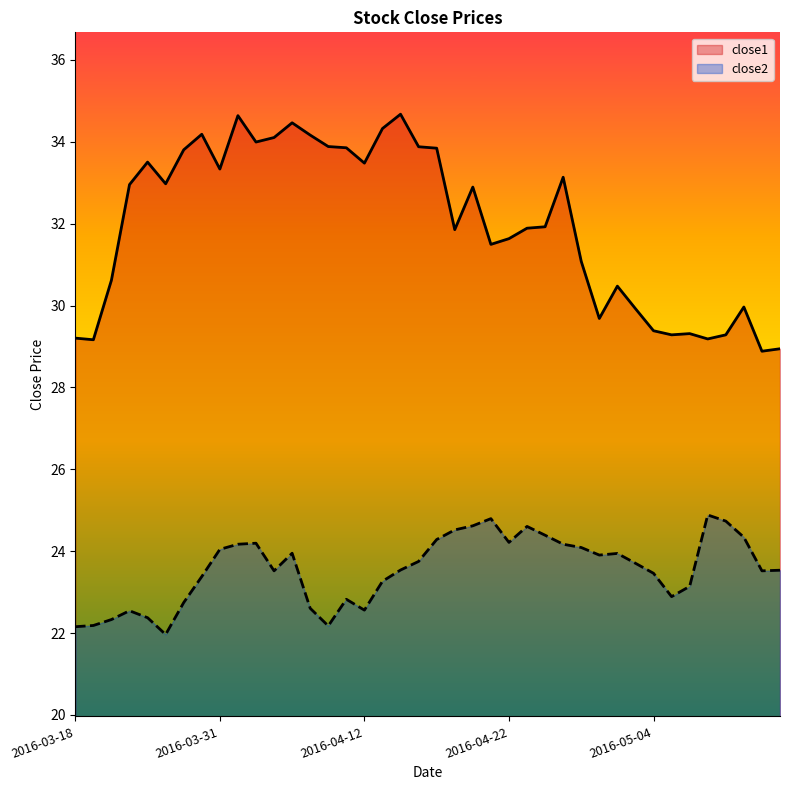

In close2, how many points are lower than both neighbors (excluding endpoints)?

8